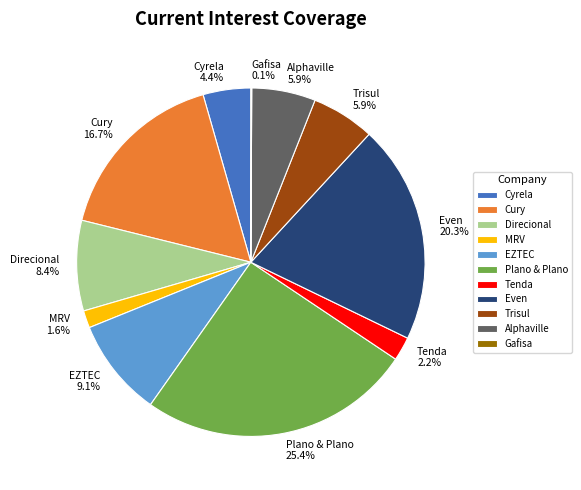

Do EZTEC and Alphaville together represent more than half of the pie?

No